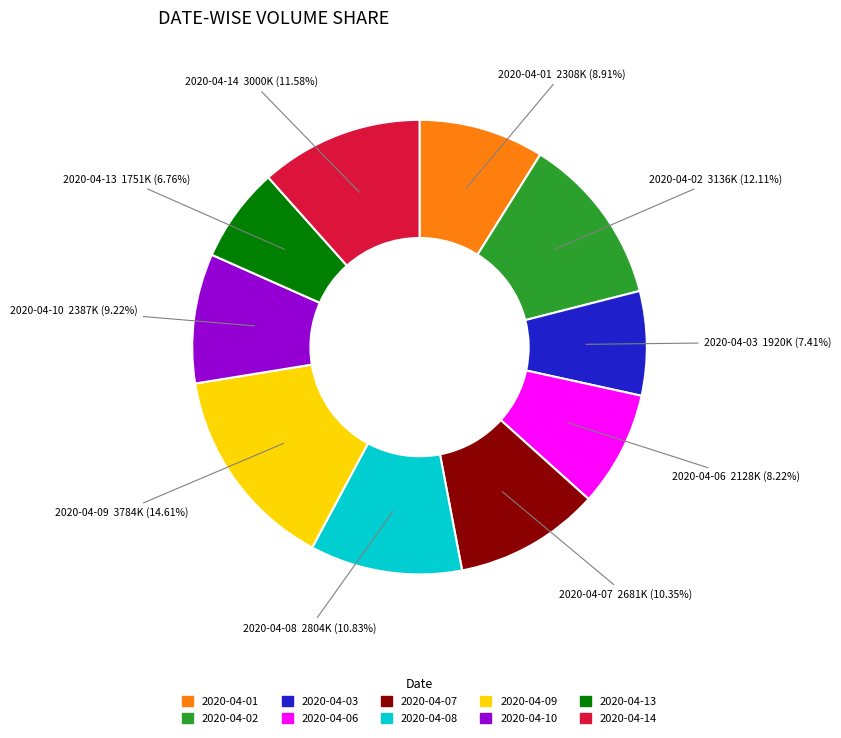

How many segments does this pie chart have?

10